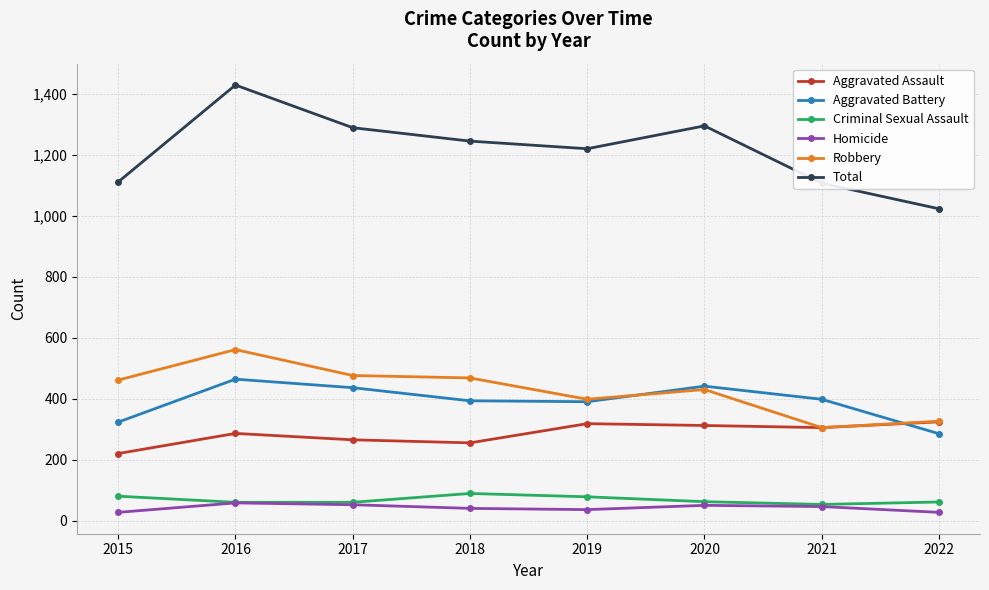

Is it true that Total equals 1936 at 2018?

False